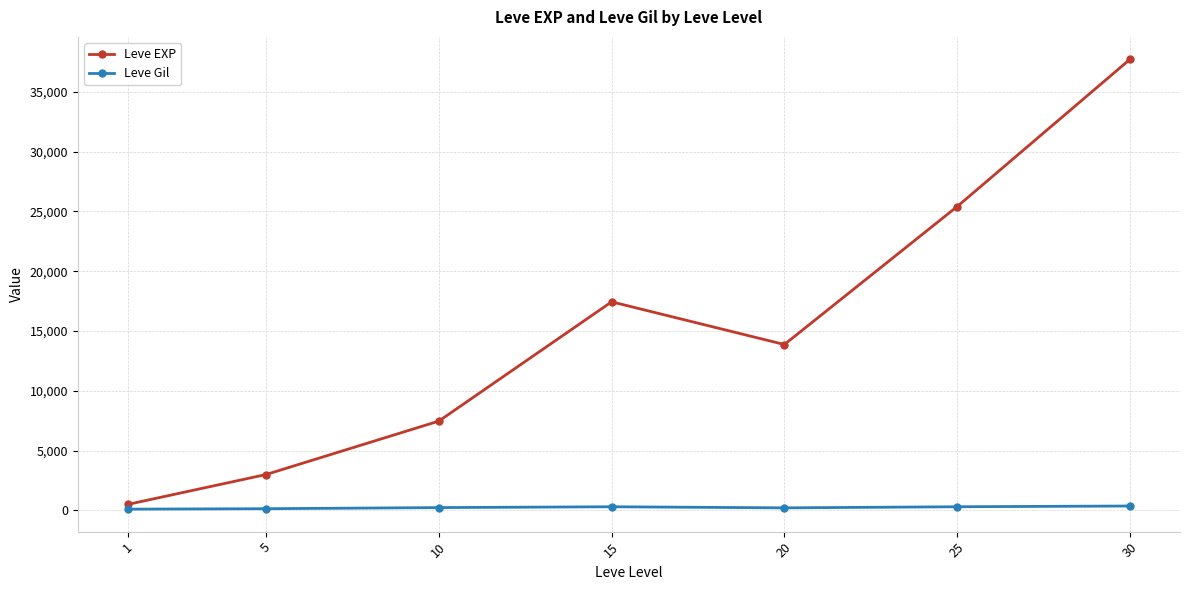

What is the spread (max minus min) of values at 15?

17133.0